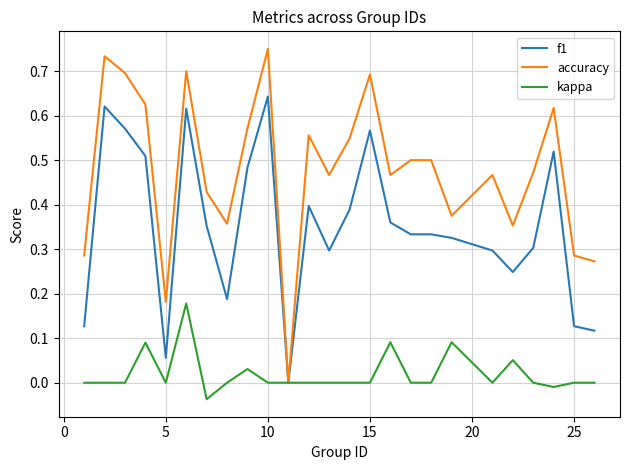

Which series has the largest total across all categories?

accuracy